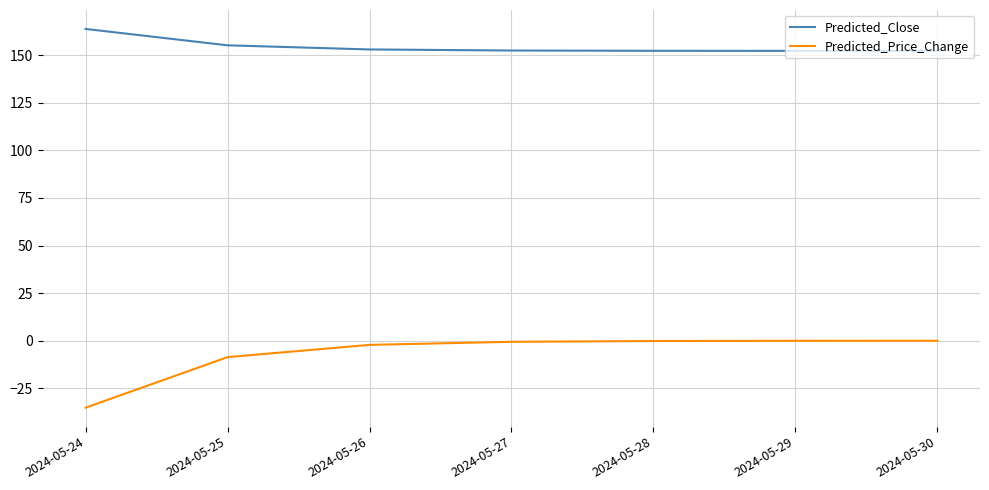

Does the chart have visible grid lines?

Yes